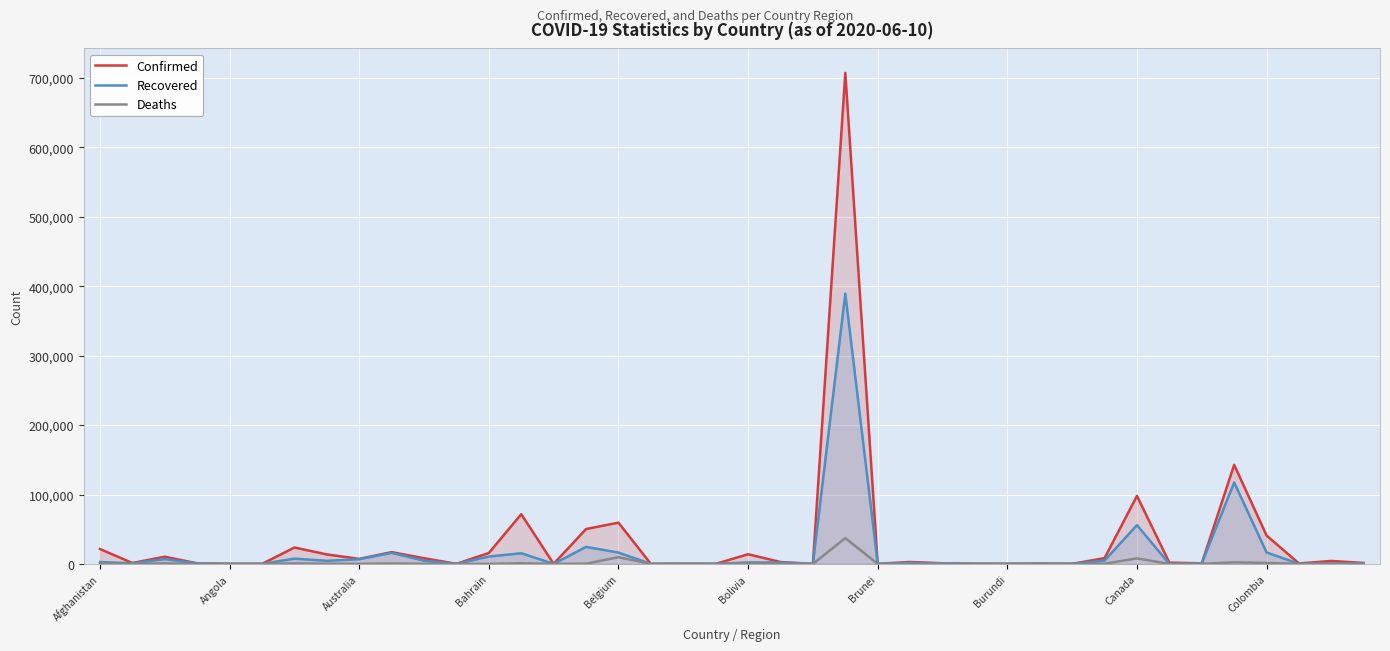

What is the maximum value for Deaths?

37134